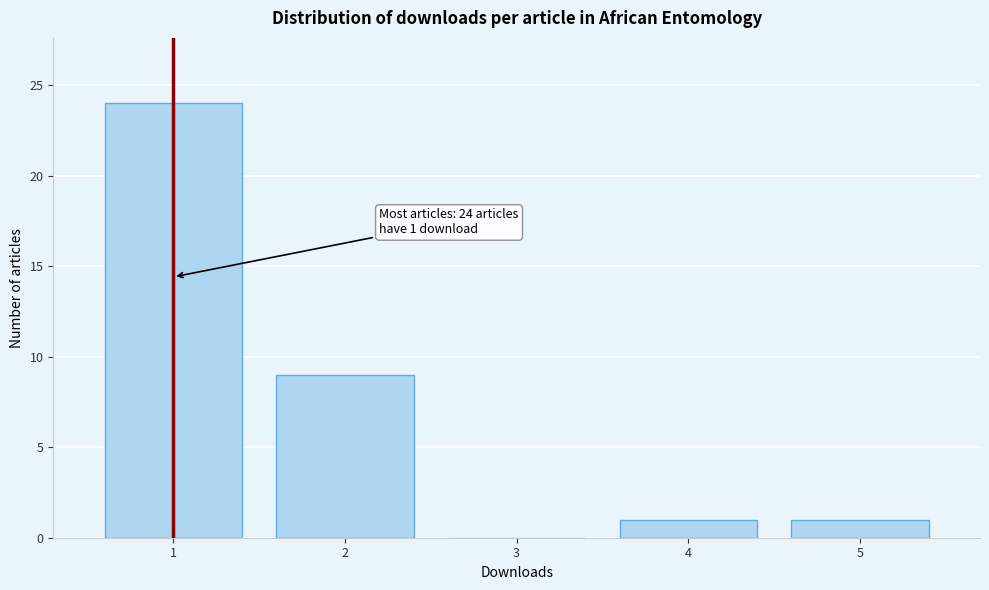

Reading left to right, list all the values displayed in this chart.

1=24	2=9	3=0	4=1	5=1